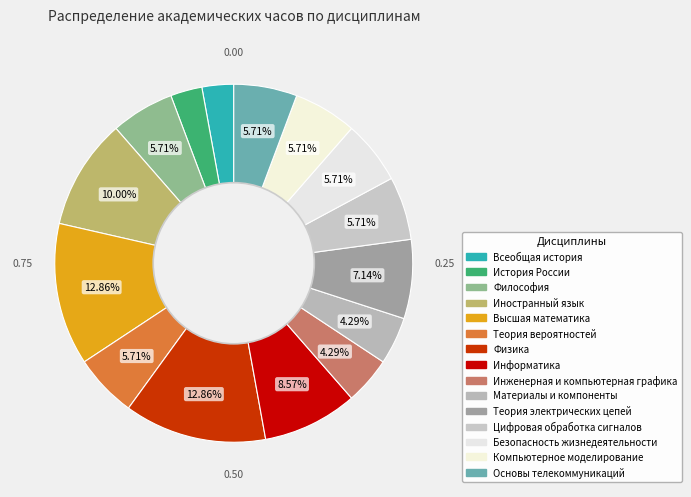

How many slices are in this pie chart?

15